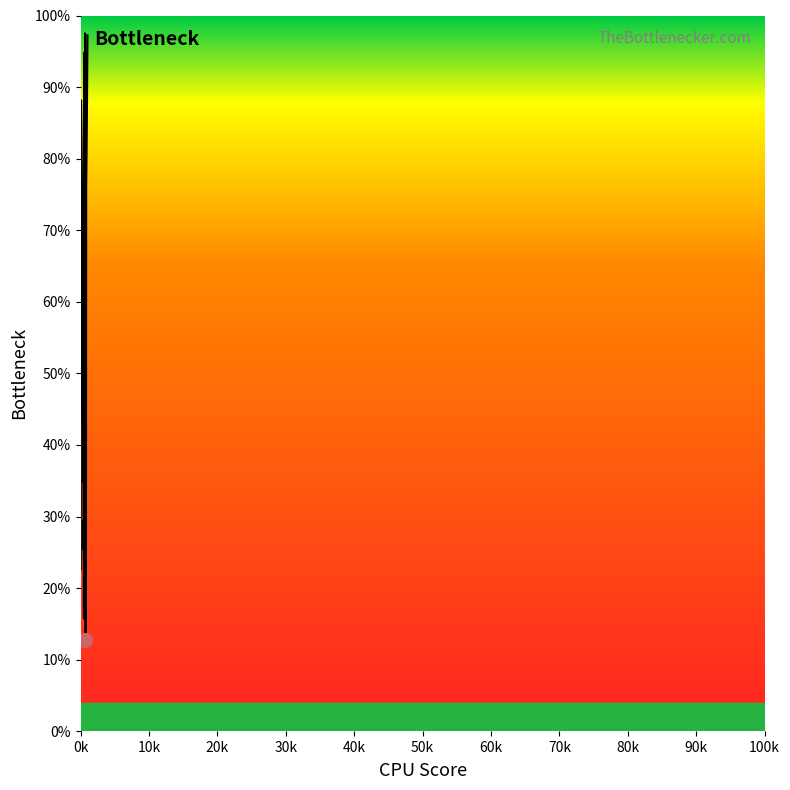

How many distinct data groups are displayed?

1